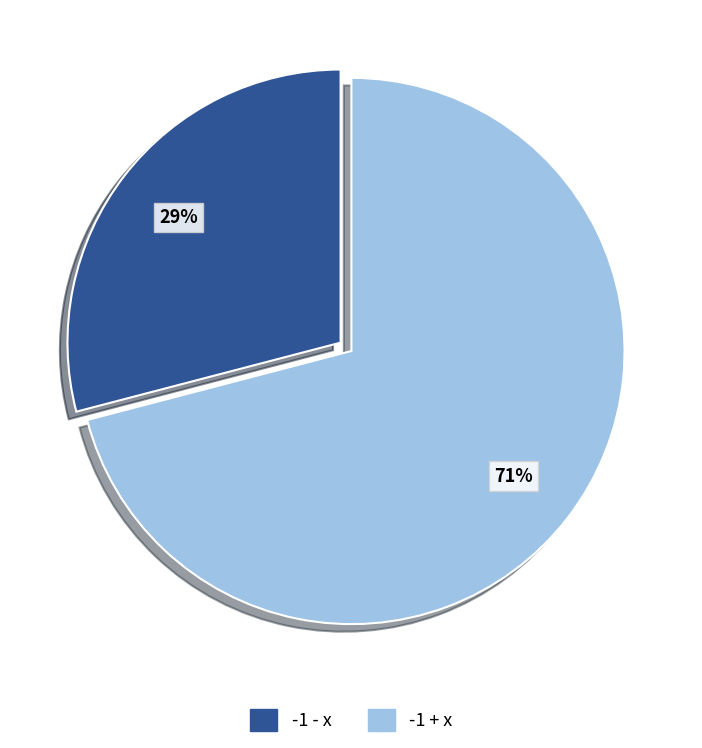

Do -1 + x and -1 - x together represent more than half of the pie?

Yes